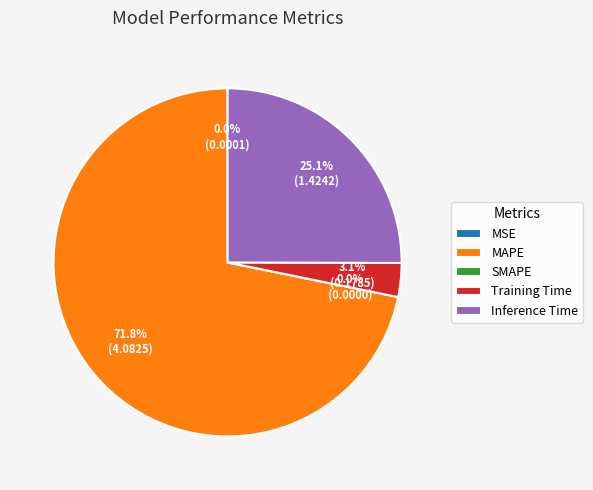

Rank the categories by value from highest to lowest.

MAPE, Inference Time, Training Time, MSE, SMAPE